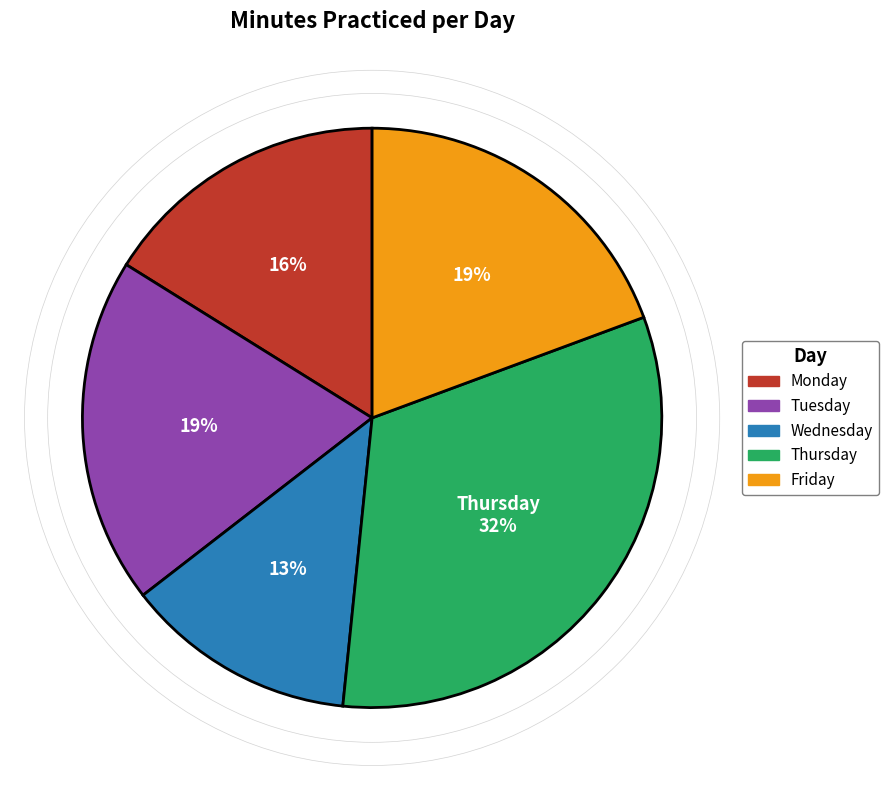

What is the largest slice in the pie chart?

Thursday